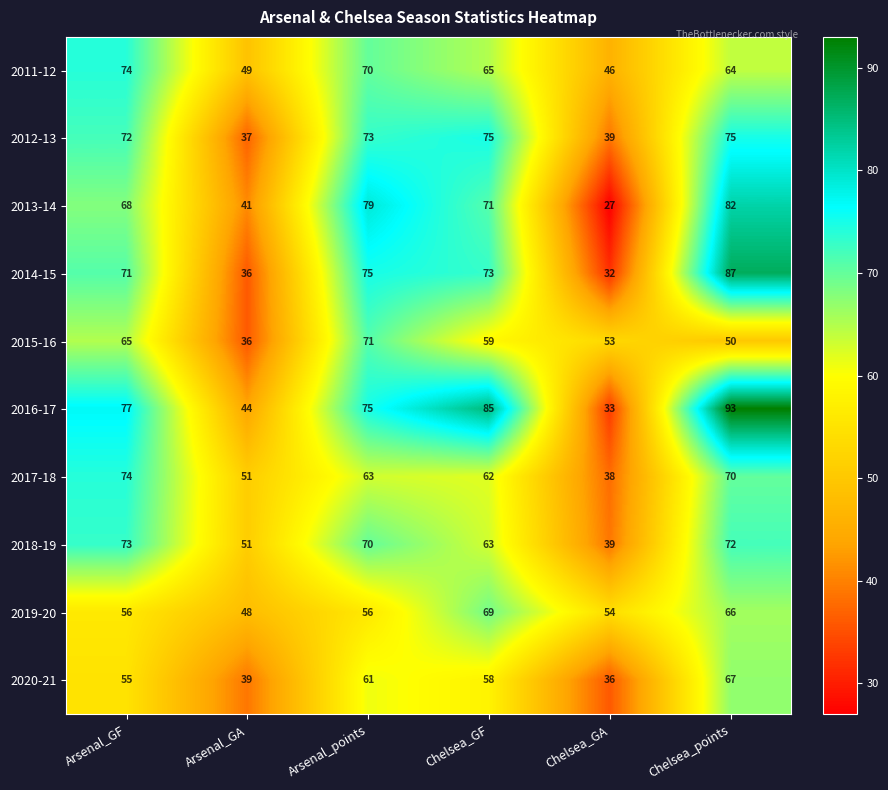

The 2014-15 series shows 36 at Arsenal_GA. True or false?

True